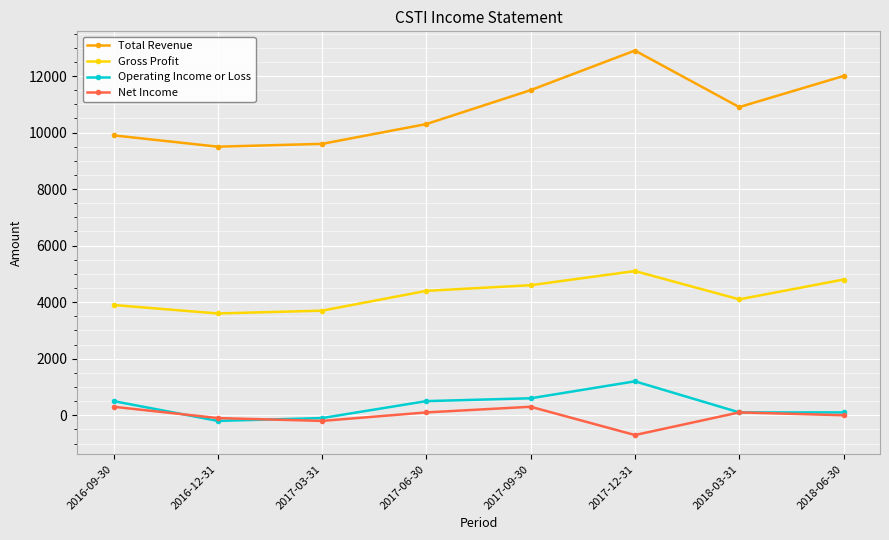

Which label corresponds to the largest value in the chart?

2017-12-31